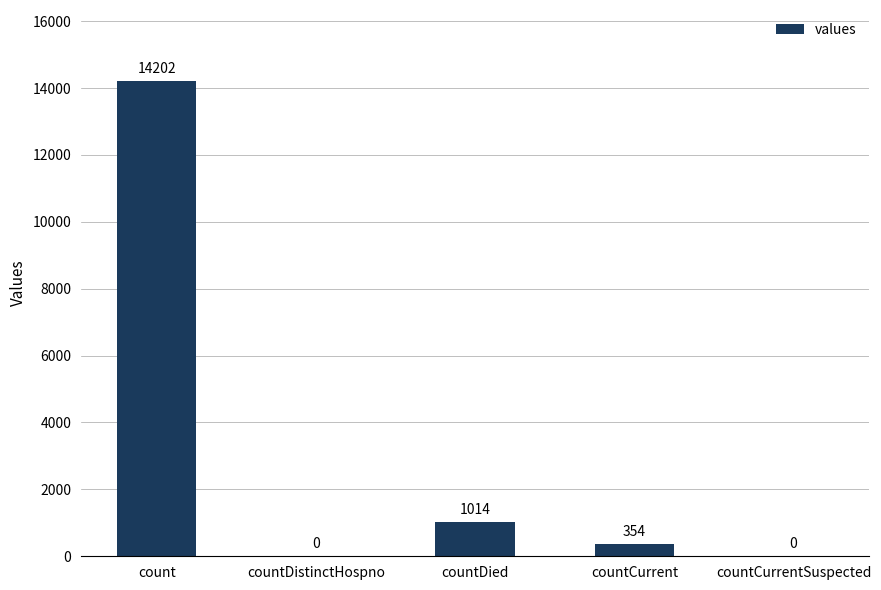

What is the sum of the values at countCurrent and countCurrentSuspected?

354